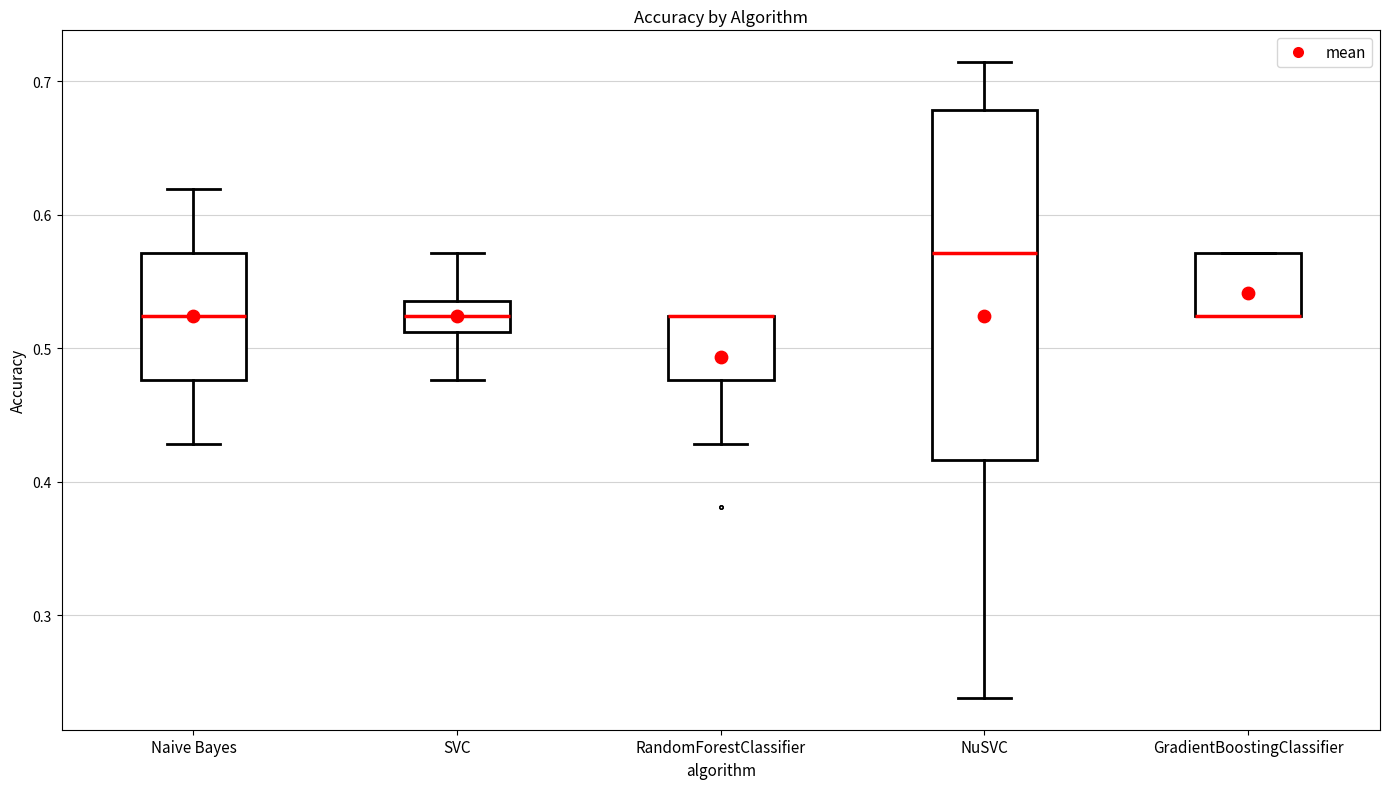

Which box is the tallest, from its lower edge to its upper edge?

NuSVC